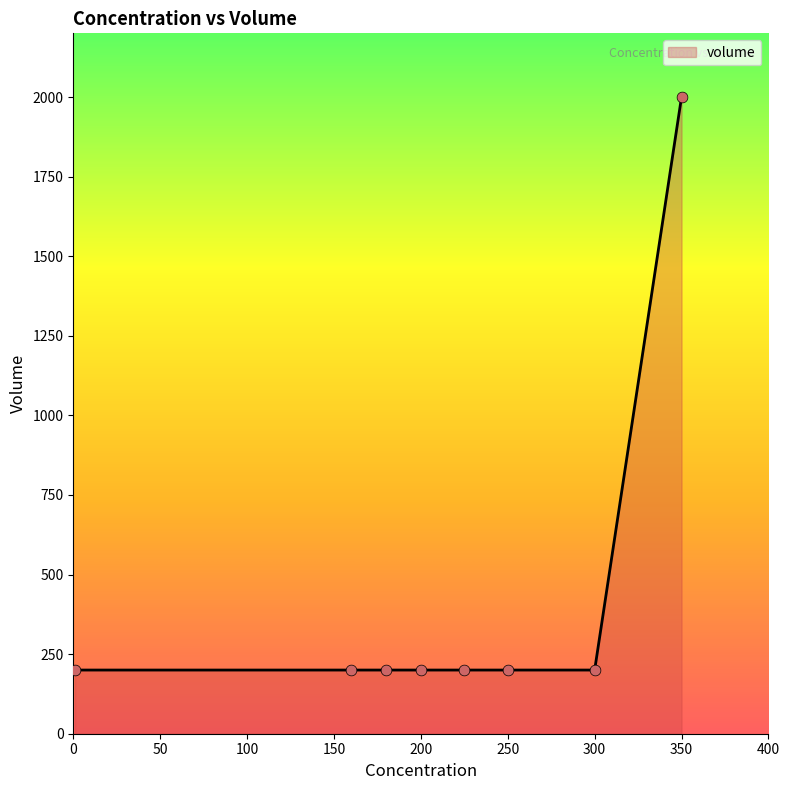

What is the smallest value displayed?

200